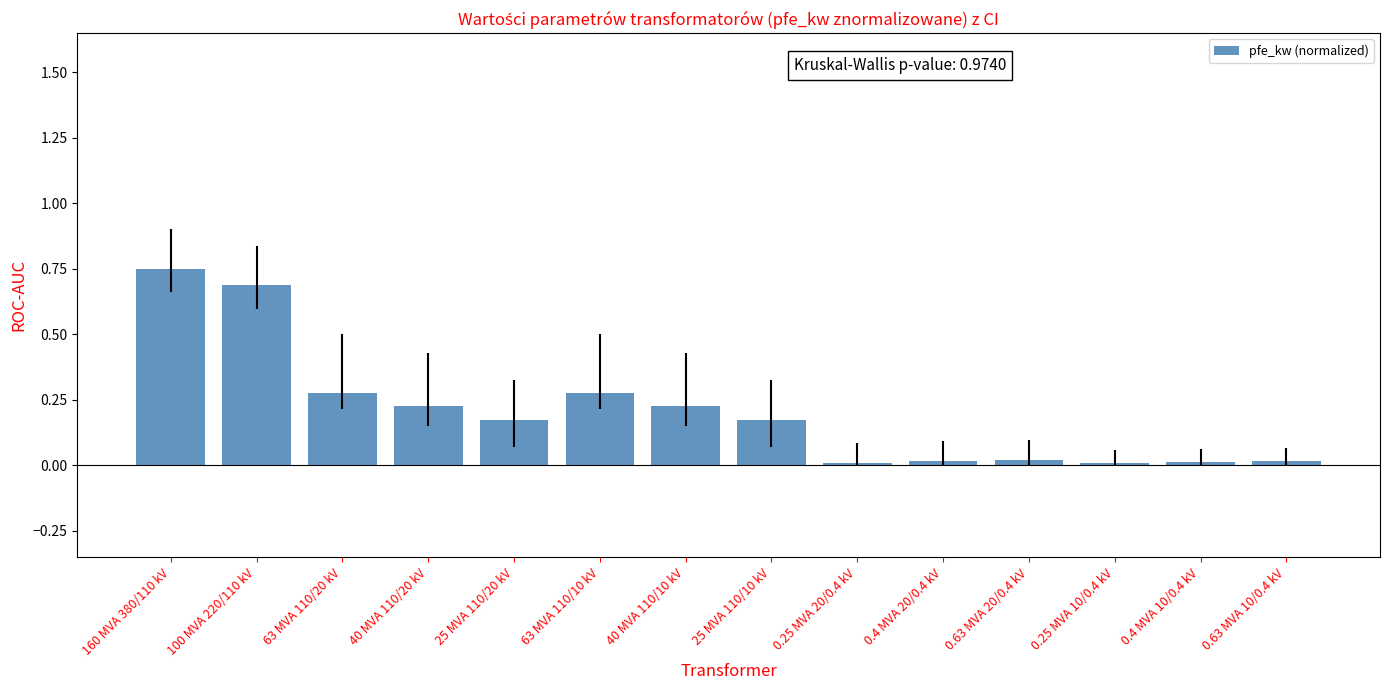

What is the label of the 7th bar from the left?

40 MVA 110/10 kV